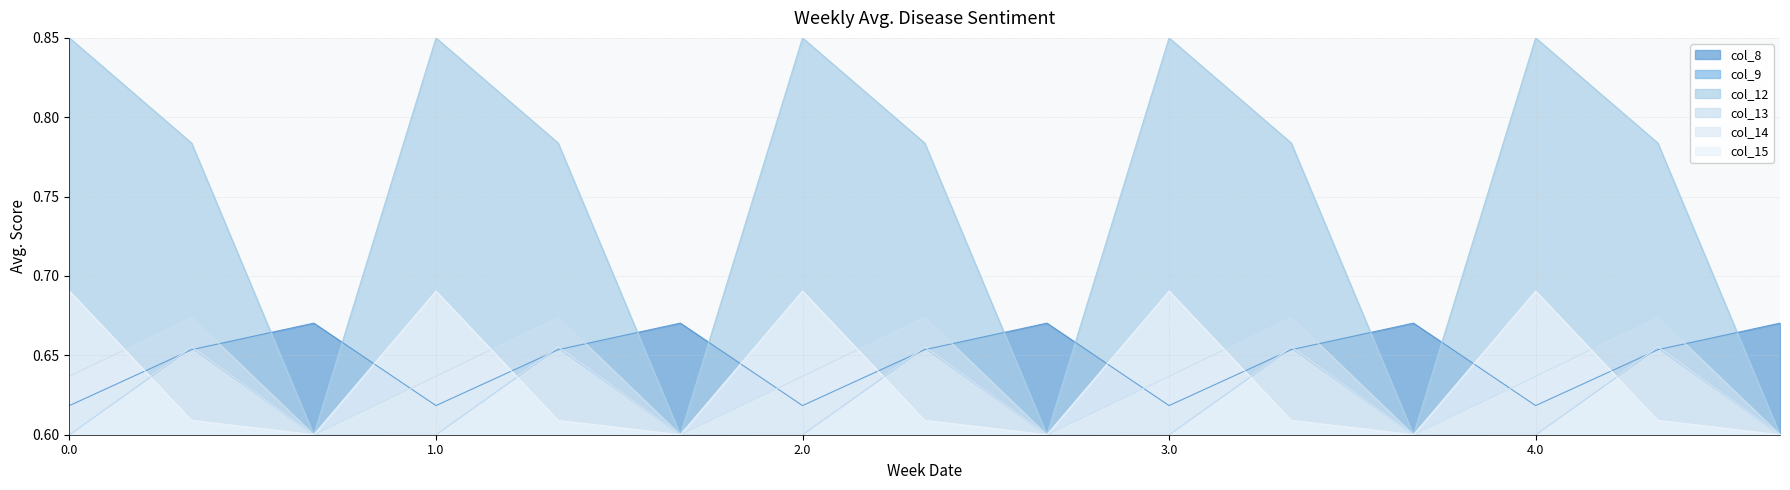

Which category has the lowest value in the col_13 line series?

2.0